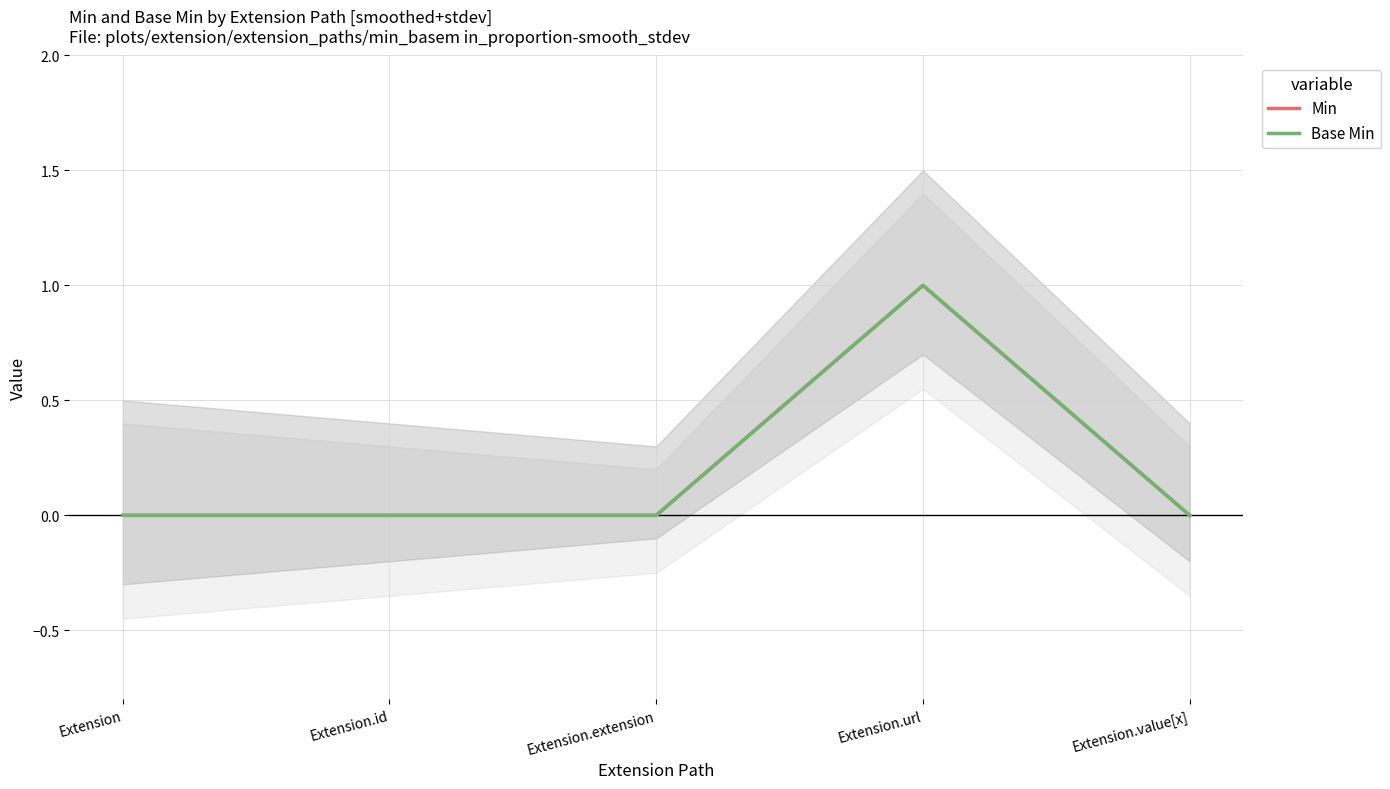

How many categories are shown in the chart?

5